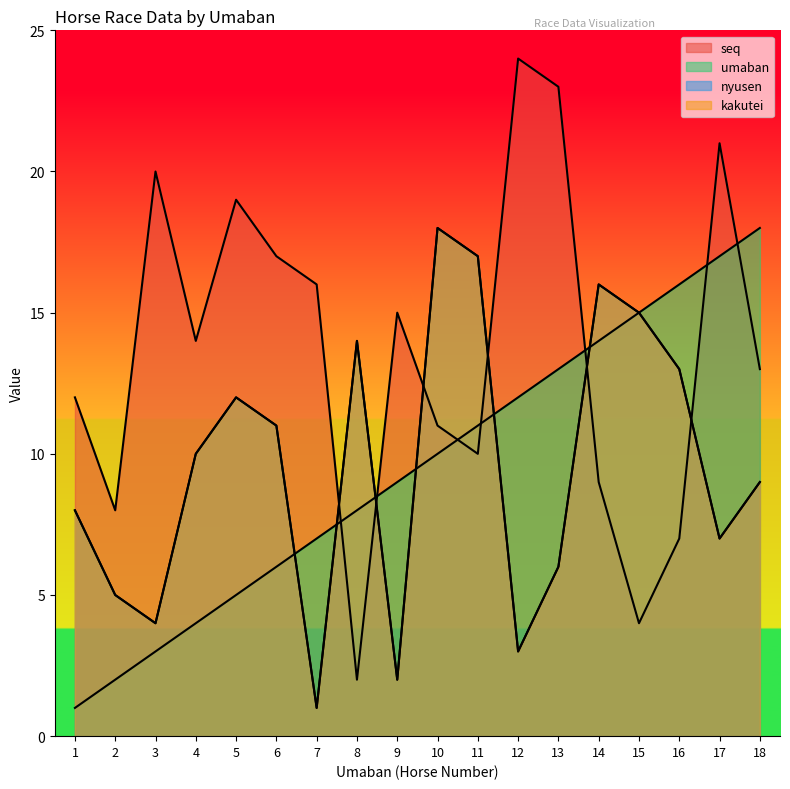

How many data points in kakutei are above 10?

8